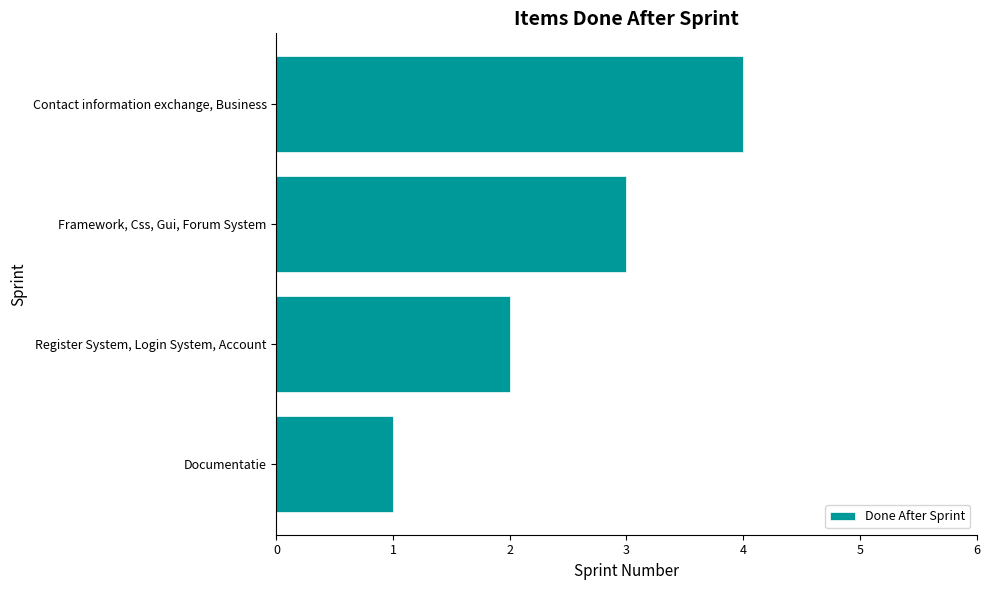

Which label corresponds to the largest value in the chart?

Contact information exchange, Business